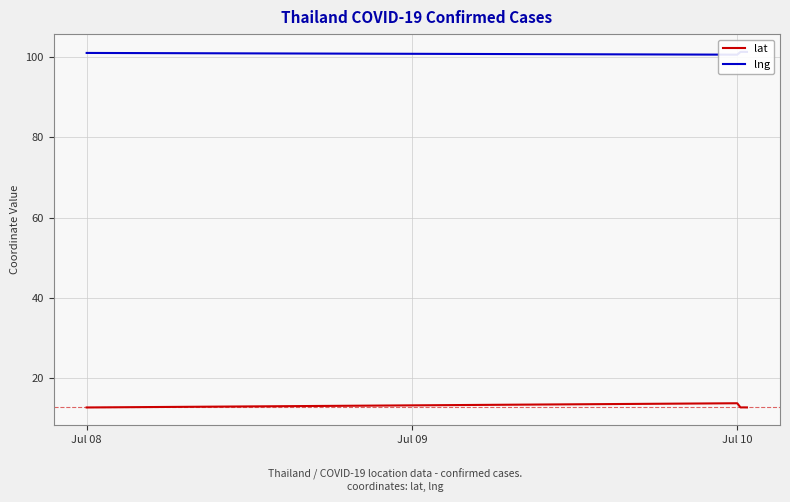

What position from the left is Jul 08?

1